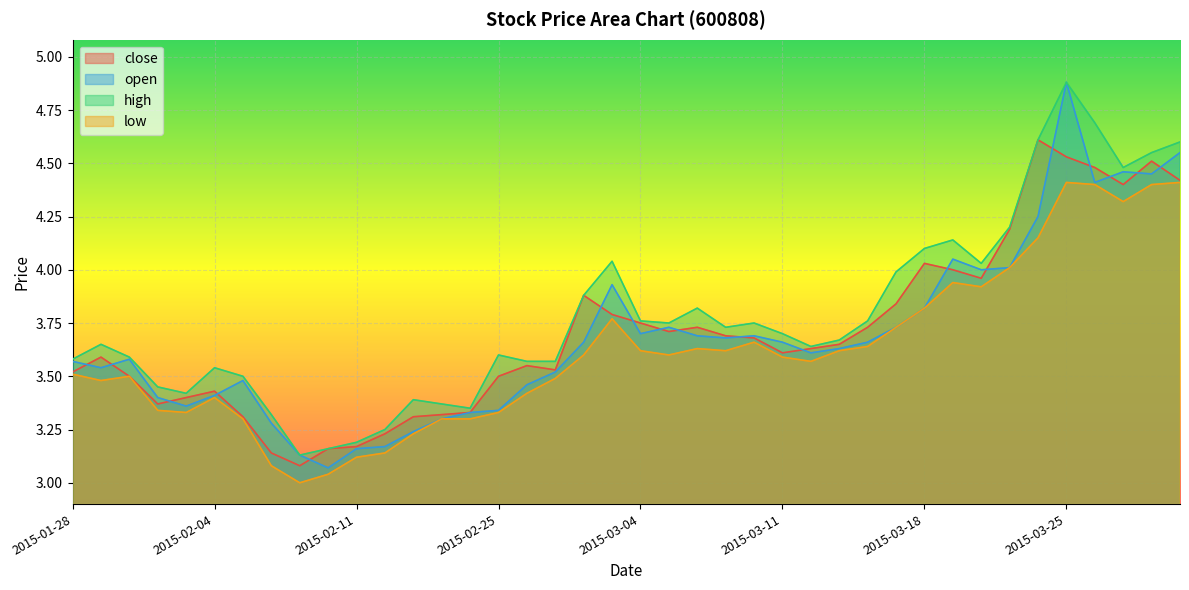

The value of close at 2015-02-17 is 3.3. True or false?

True